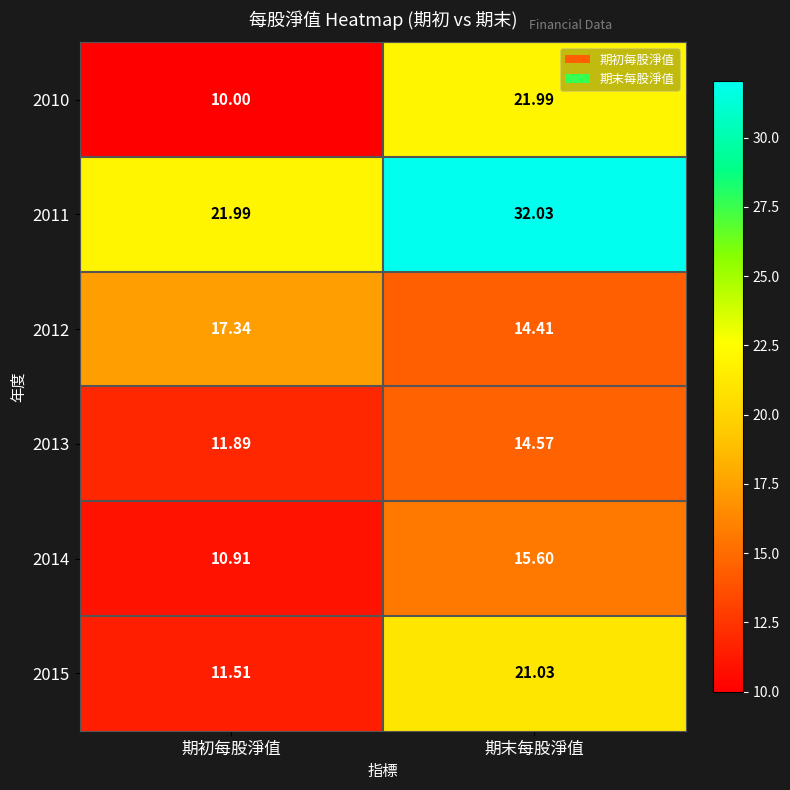

At which label is 2014 closest to 13?

期初每股淨值